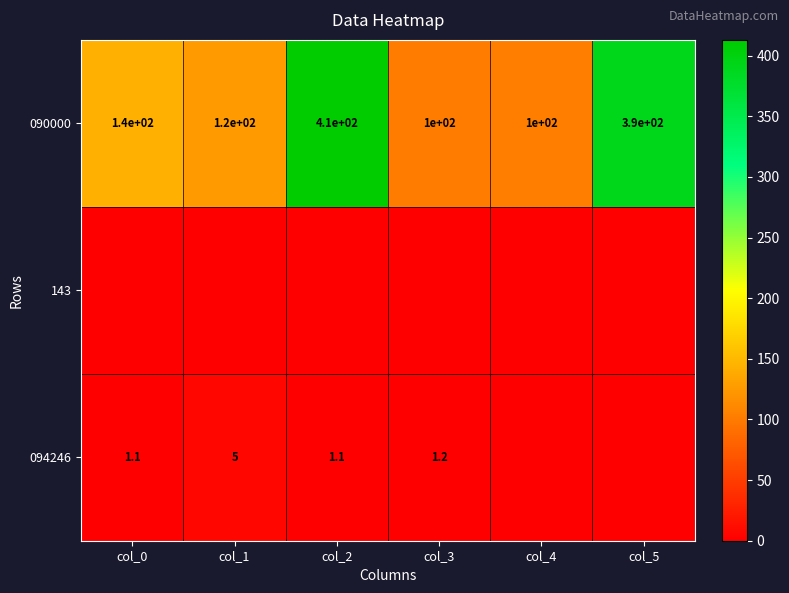

At which category does the chart reach its minimum across all series?

col_0